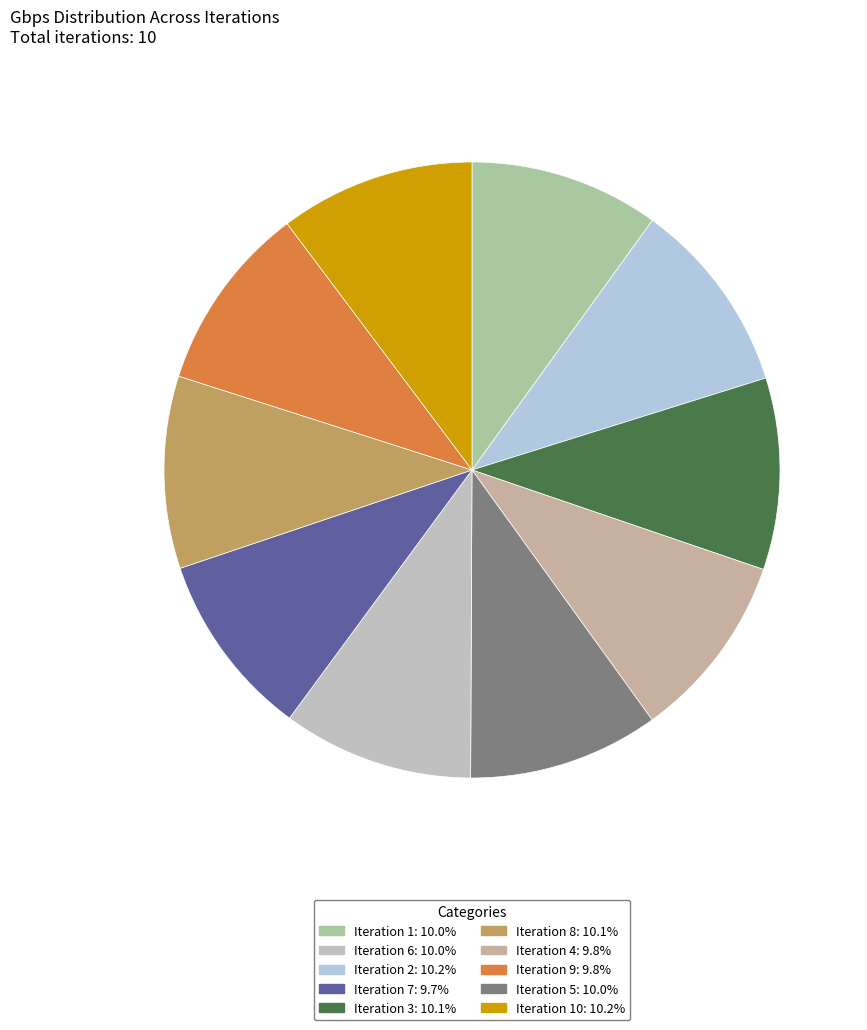

To the nearest percent, what is the average slice percentage?

10%